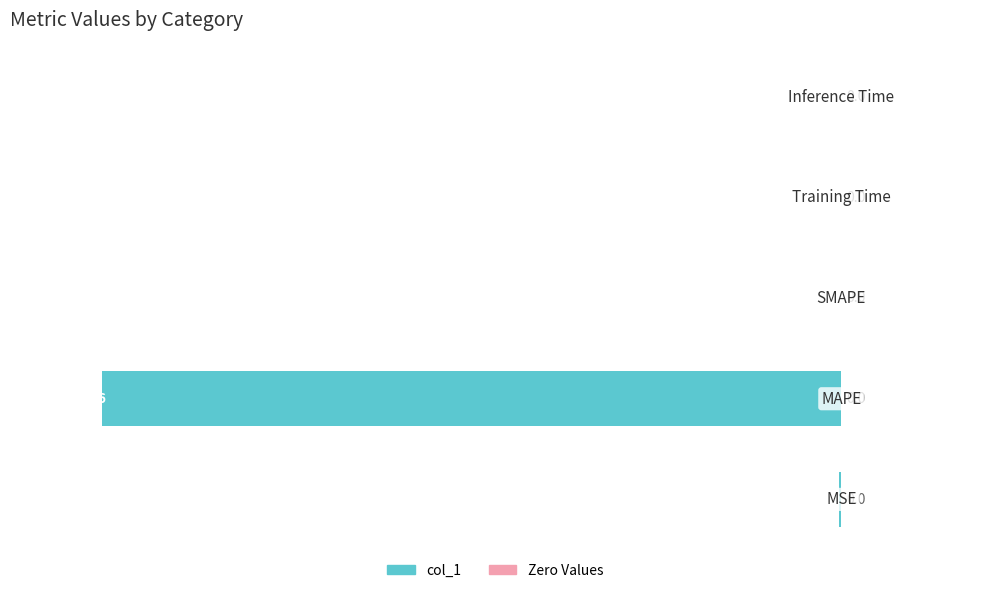

What is the sum of all values?

-80.2